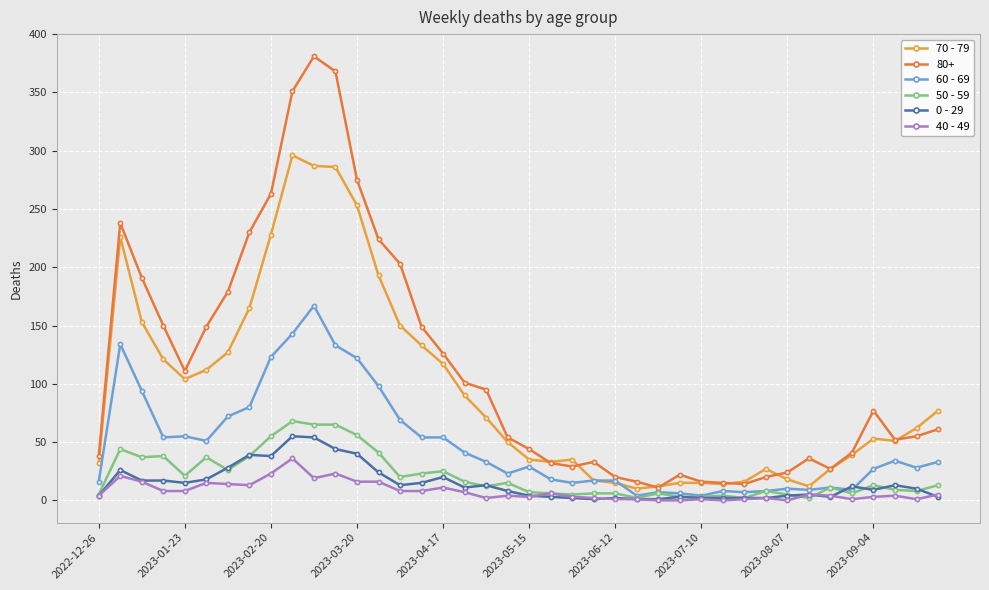

What is the greatest value displayed?

381